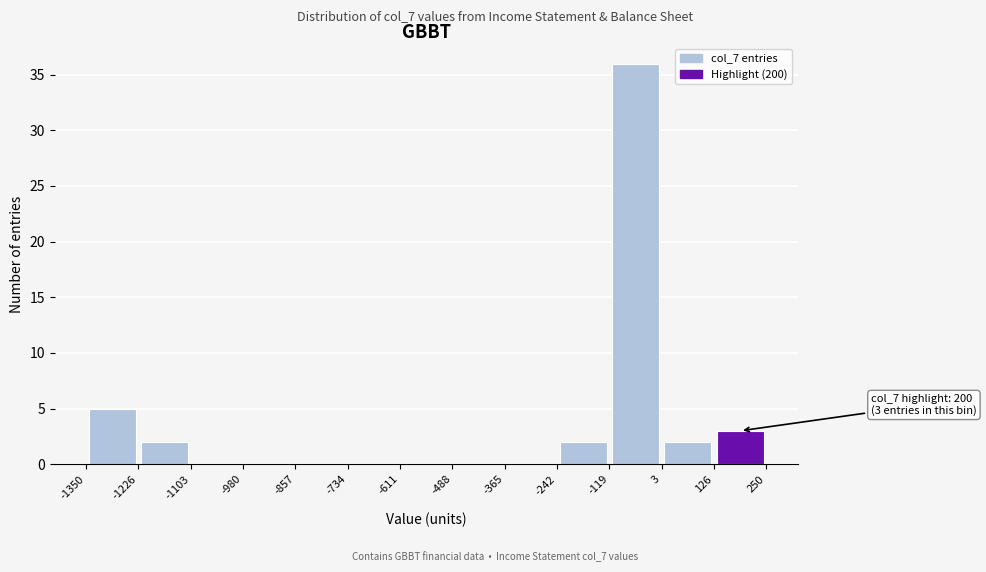

Which range on the x-axis has the tallest bar?

-119 to 3